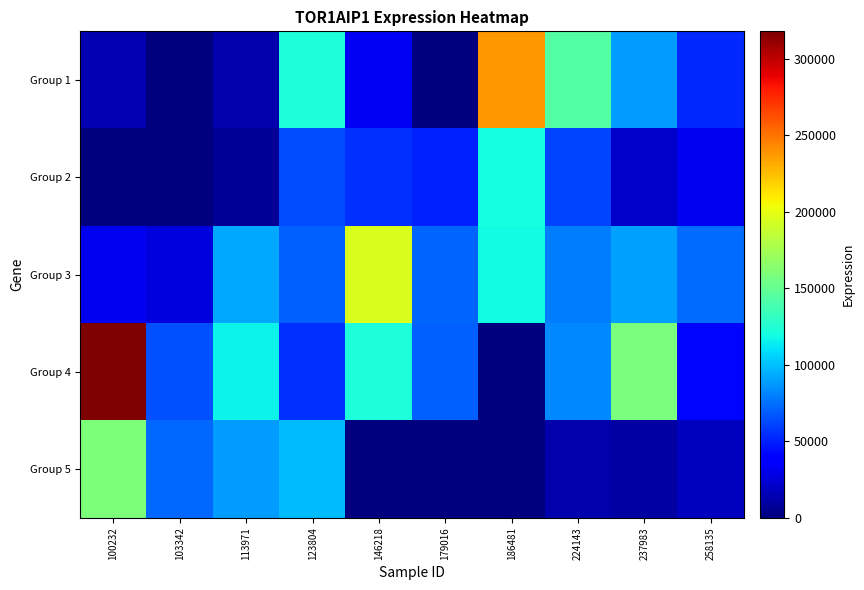

Reading right to left, list all the values displayed in this chart.

Group 1: 258135=53003	237983=89065	224143=143596	186481=237645	179016=0	146218=33271	123804=121796	113971=13449	103342=0	100232=14880
Group 2: 258135=31691	237983=20016	224143=61637	186481=119770	179016=50618	146218=55273	123804=64446	113971=6534	103342=0	100232=0
Group 3: 258135=73964	237983=90576	224143=78839	186481=118903	179016=71492	146218=195107	123804=70712	113971=93027	103342=26205	100232=32206
Group 4: 258135=42147	237983=158929	224143=82639	186481=827	179016=69607	146218=122594	123804=55815	113971=116284	103342=64889	100232=318014
Group 5: 258135=18525	237983=10847	224143=12970	186481=0	179016=0	146218=0	123804=98959	113971=89427	103342=72261	100232=160098